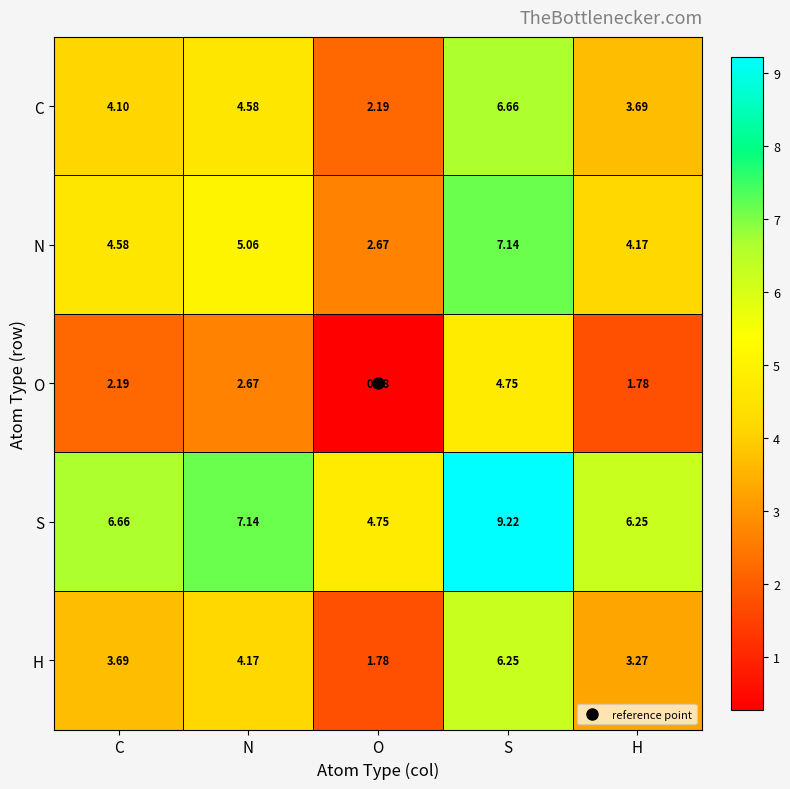

At which category is the sum across all series the highest?

S